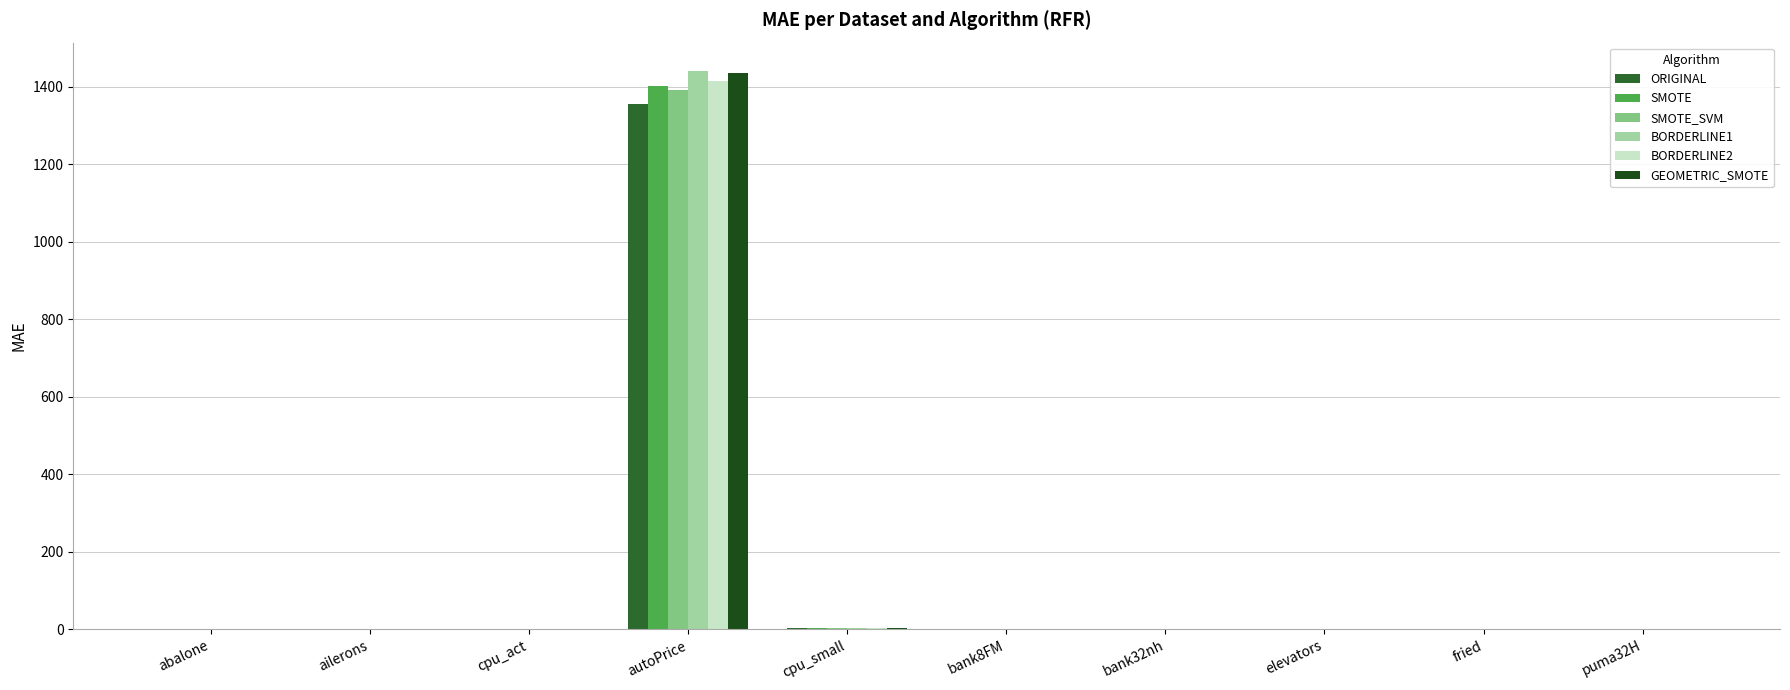

Is it true that ORIGINAL equals 0.0 at ailerons?

False